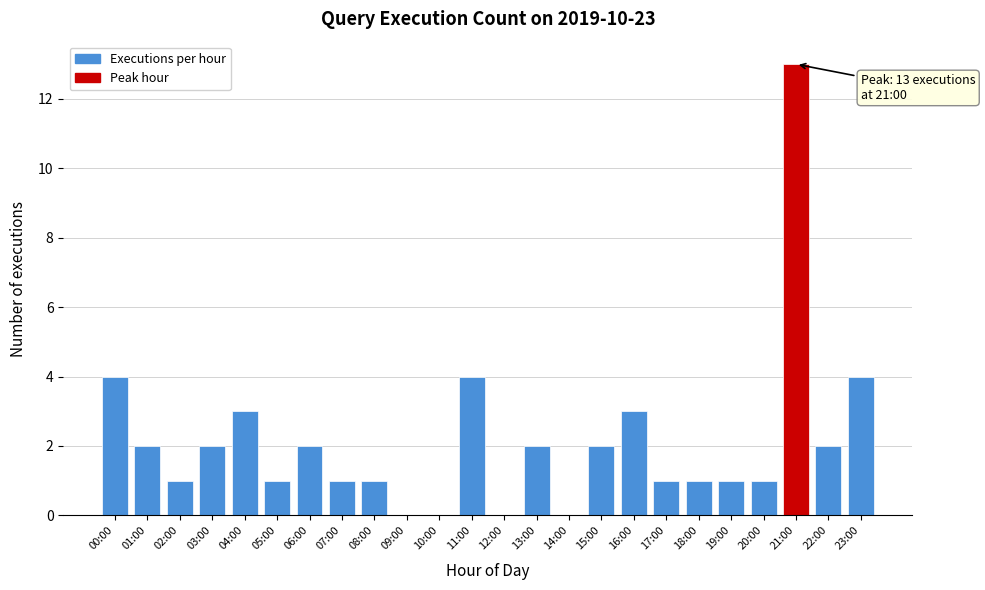

Reading right to left, list all the values displayed in this chart.

23:00=4	22:00=2	21:00=13	20:00=1	19:00=1	18:00=1	17:00=1	16:00=3	15:00=2	14:00=0	13:00=2	12:00=0	11:00=4	10:00=0	09:00=0	08:00=1	07:00=1	06:00=2	05:00=1	04:00=3	03:00=2	02:00=1	01:00=2	00:00=4